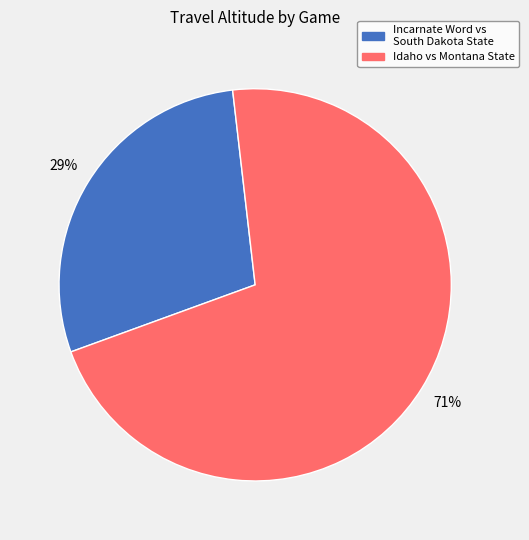

Count the number of slices in the pie.

2